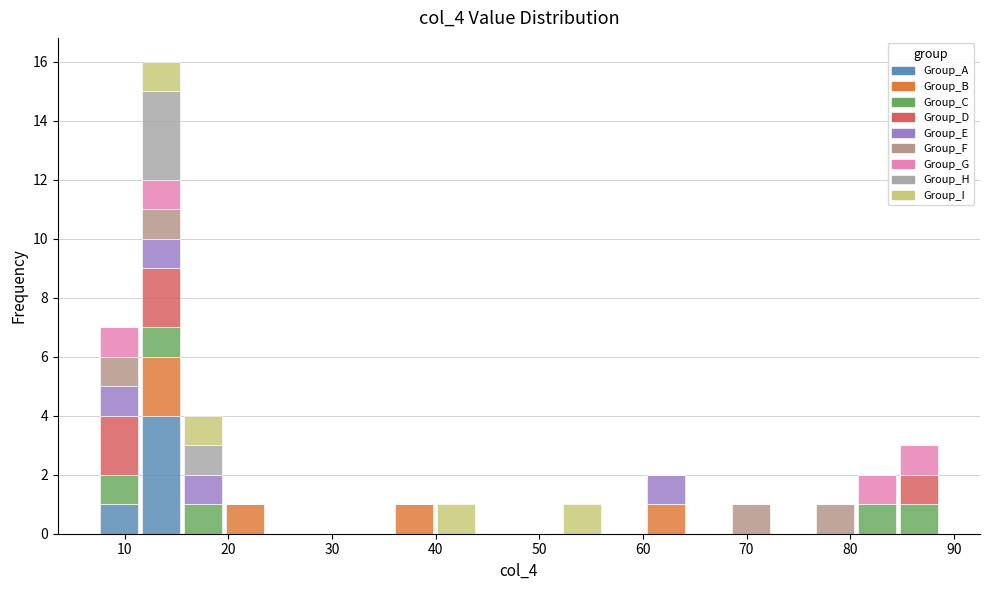

Reading left to right, transcribe this chart: for each stacked bar, give the range it covers on the x-axis and its total height. Neither the bar edges nor the heights are printed on the chart, so give them approximately, as read against the axes.

7 to 11: 7
11 to 16: 16
16 to 20: 4
20 to 24: 1
24 to 28: 0
28 to 32: 0
32 to 36: 0
36 to 40: 1
40 to 44: 1
44 to 48: 0
48 to 52: 0
52 to 56: 1
56 to 60: 0
60 to 64: 2
64 to 68: 0
68 to 72: 1
72 to 76: 0
76 to 81: 1
81 to 85: 2
85 to 89: 3